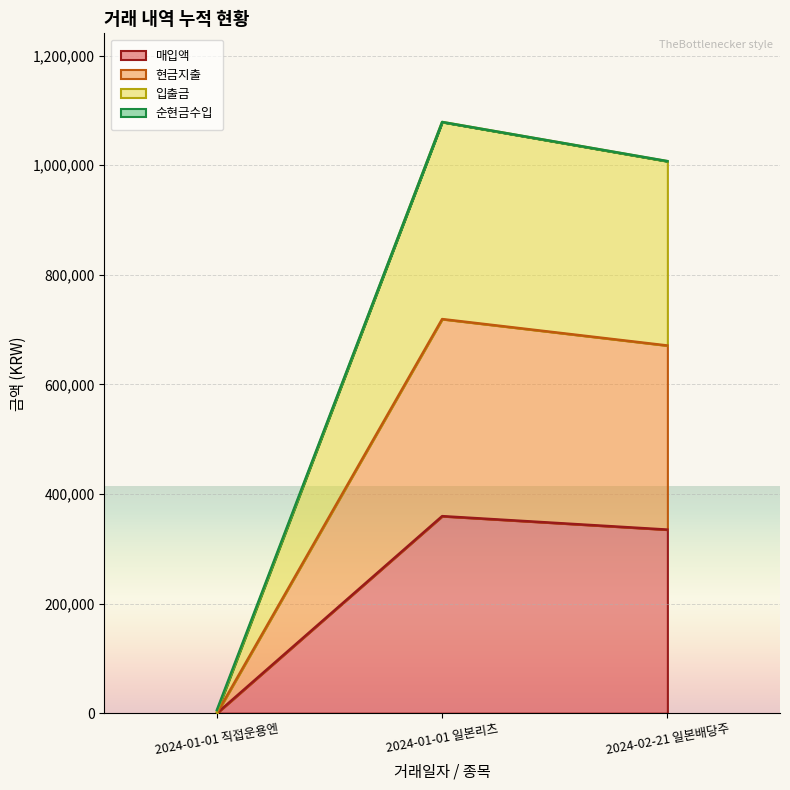

At how many categories does at least one series exceed 644906?

2